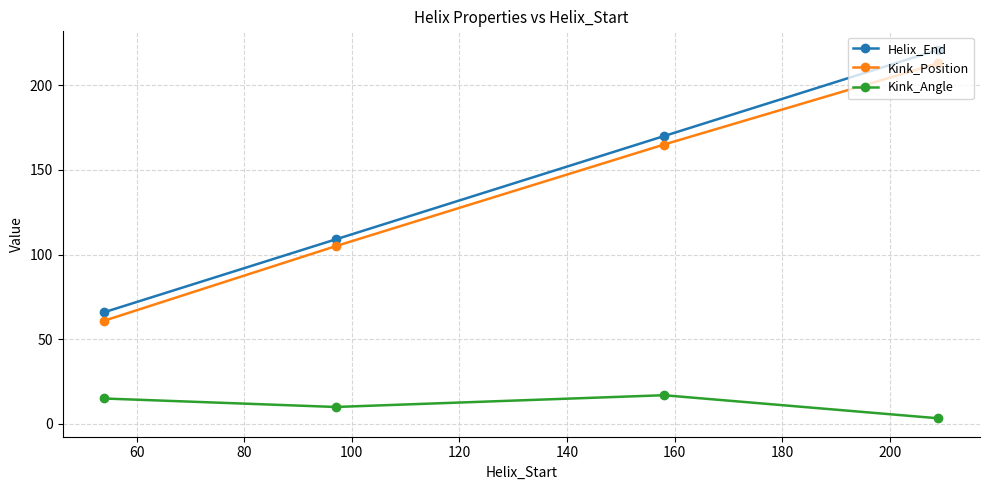

True or false: Helix_End and Kink_Angle intersect in this chart.

False